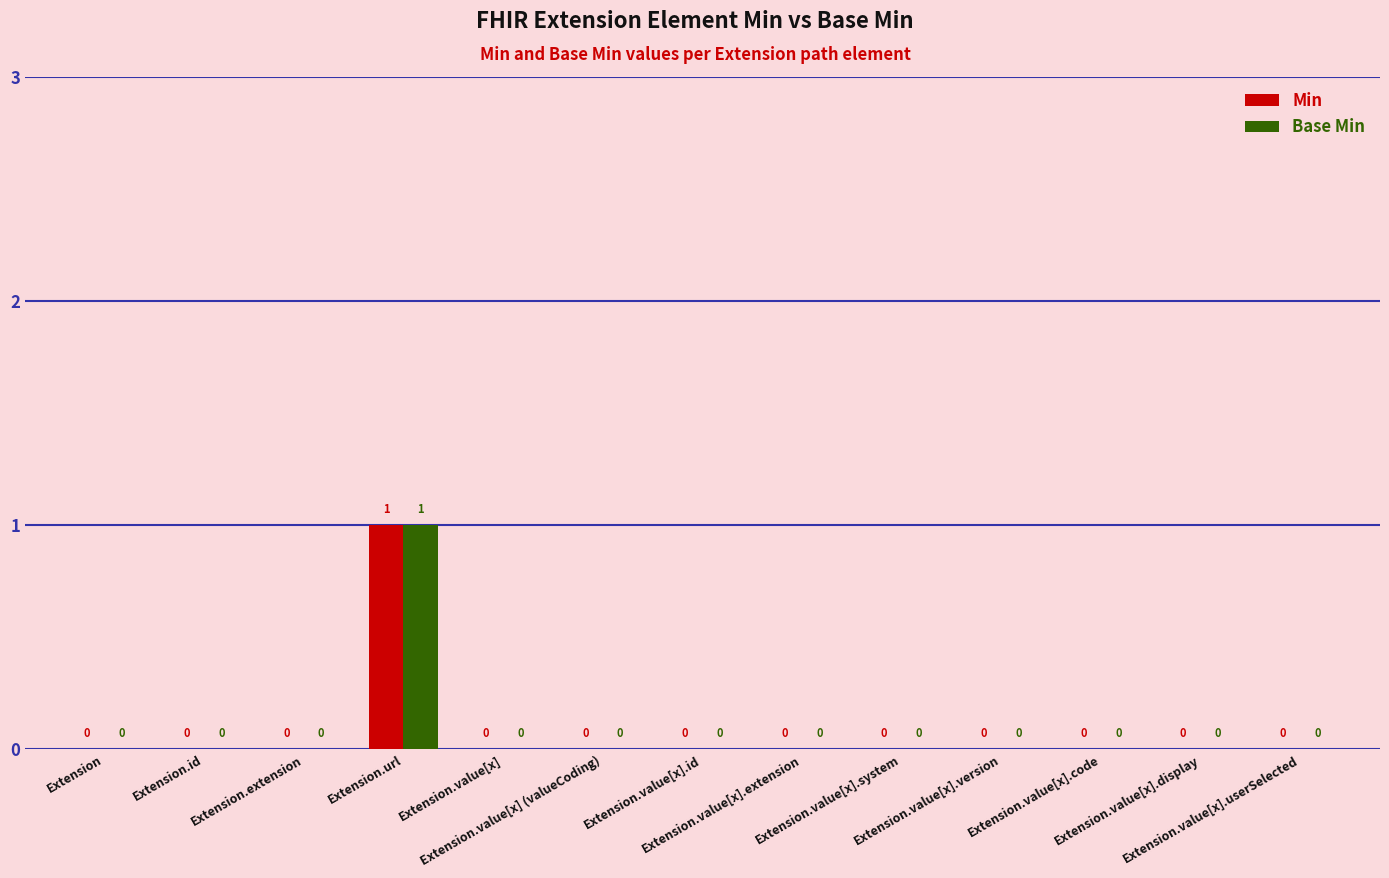

How many Base Min values are between 0 and 1?

13